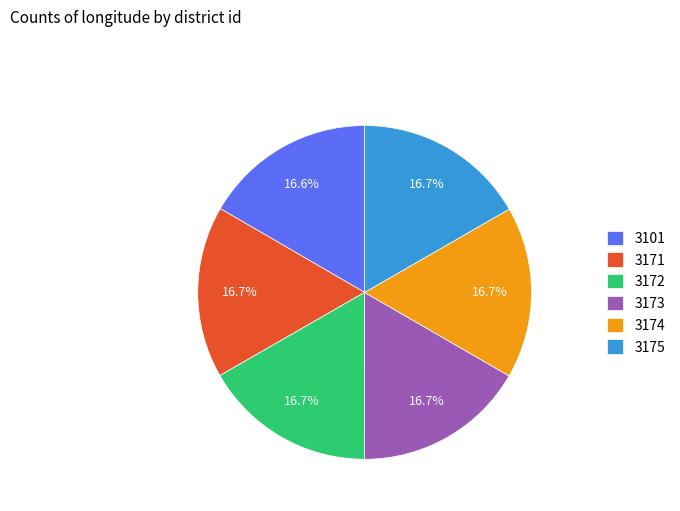

Combined, what portion of the pie is 3175 and 3172?

33.4%